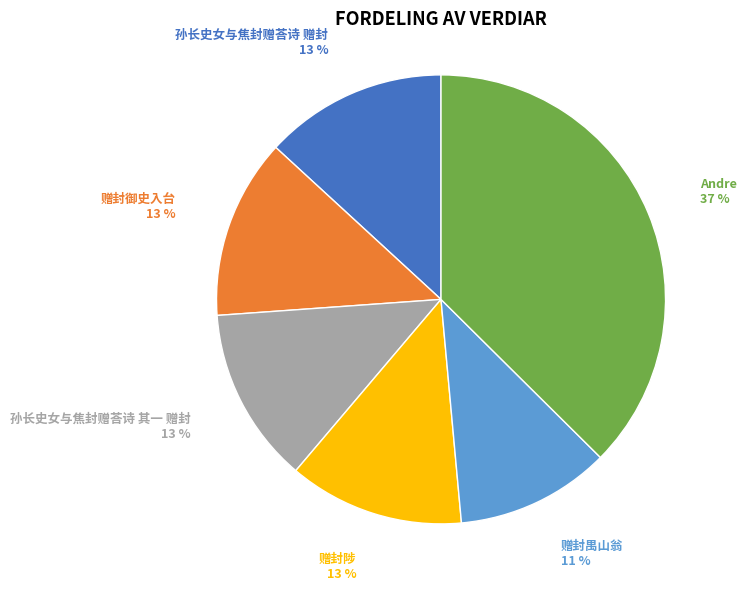

To the nearest percent, what is the combined percentage of 孙长史女与焦封赠荅诗 赠封 and 赠封陟?

26%